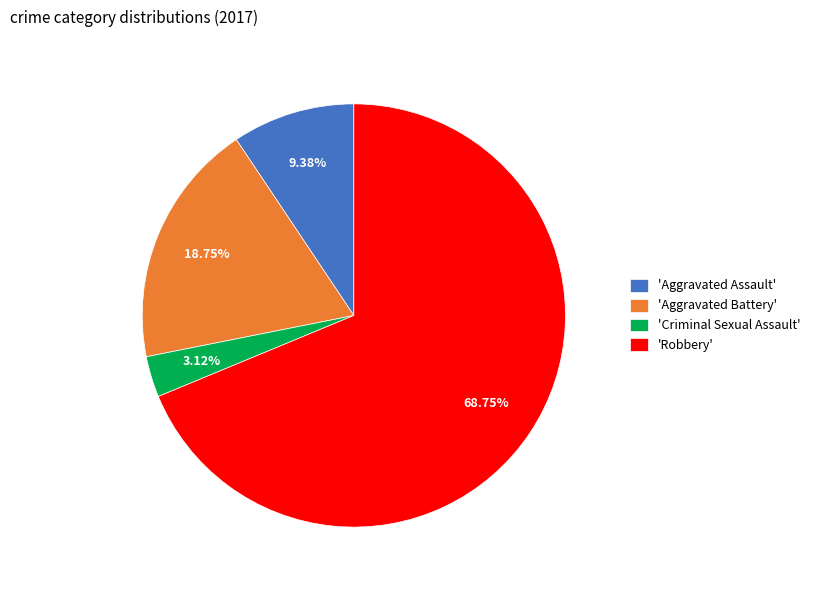

Which slice is the largest?

'Robbery'